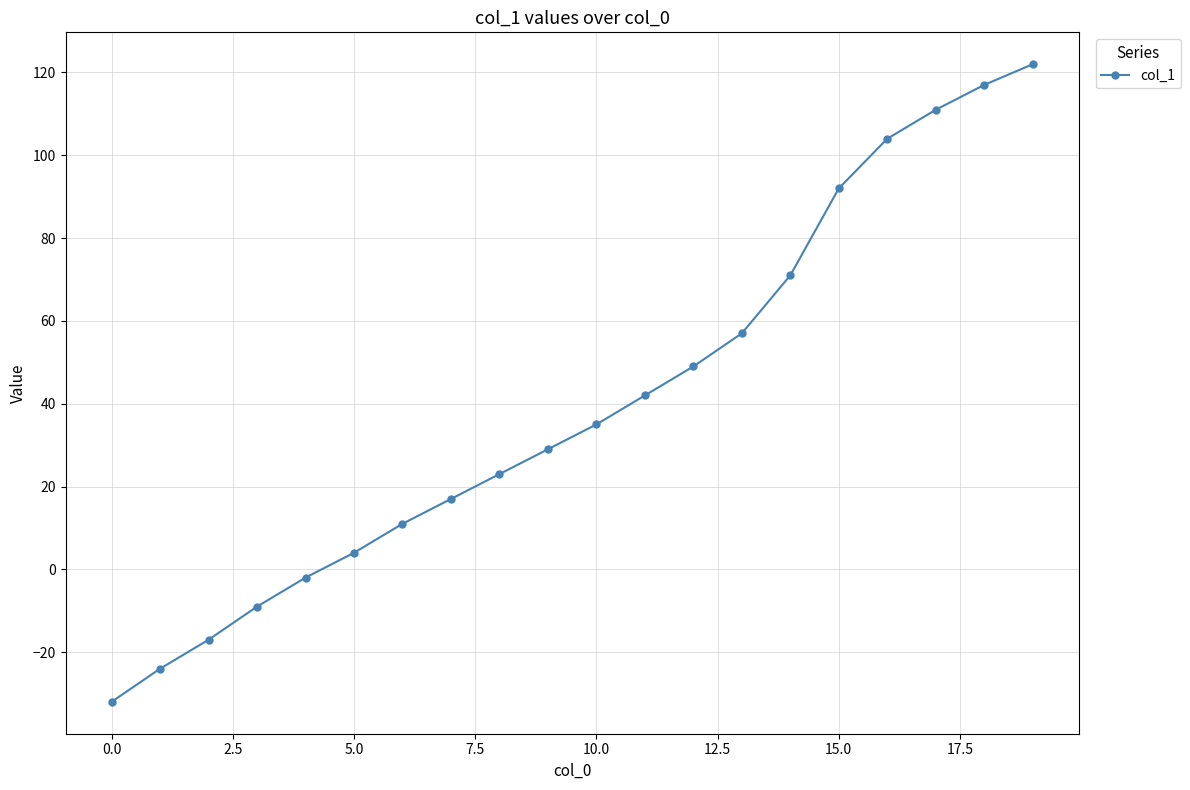

What is the sum of all values?

800